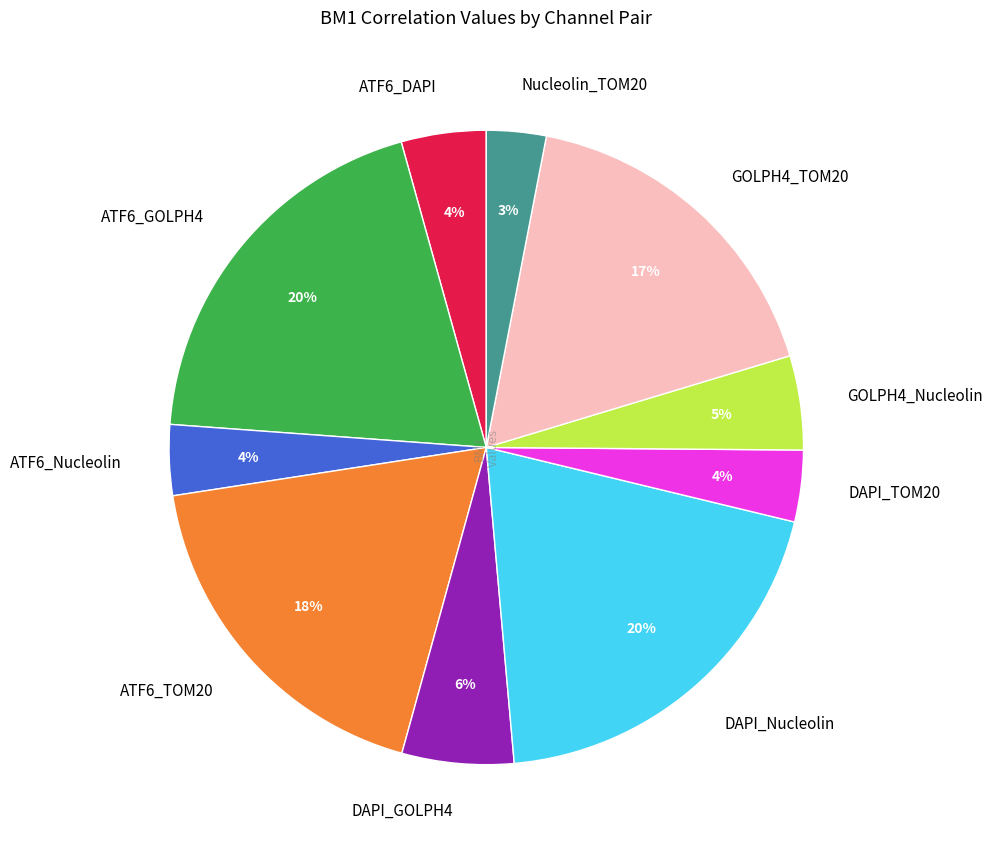

Between DAPI_TOM20 and GOLPH4_Nucleolin, which is larger?

GOLPH4_Nucleolin